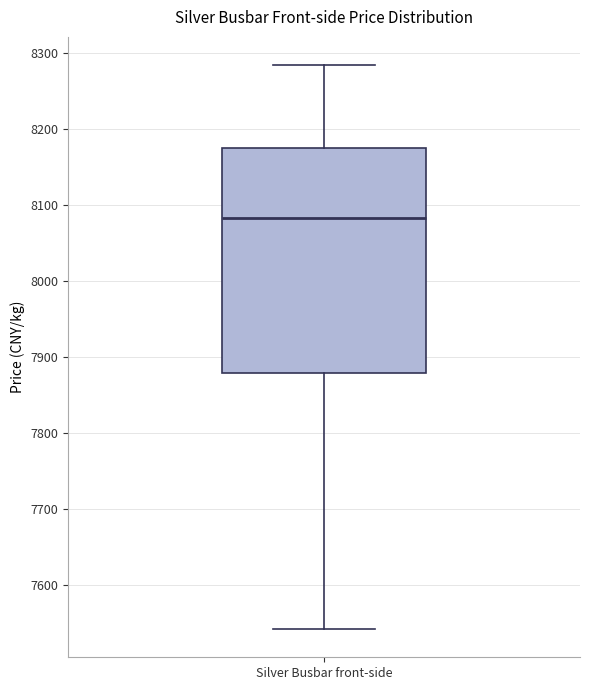

Read this box plot against the y-axis: the position of the median line, the range covered by the box, and the ends of both whiskers. The values are not printed on the chart, so give them approximately, as read against the axis.

median 8080, box 7880 to 8170, whiskers 7540 to 8280